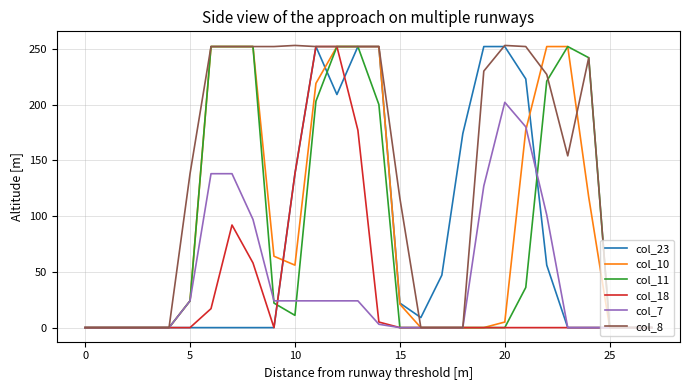

What is the greatest value displayed?

253